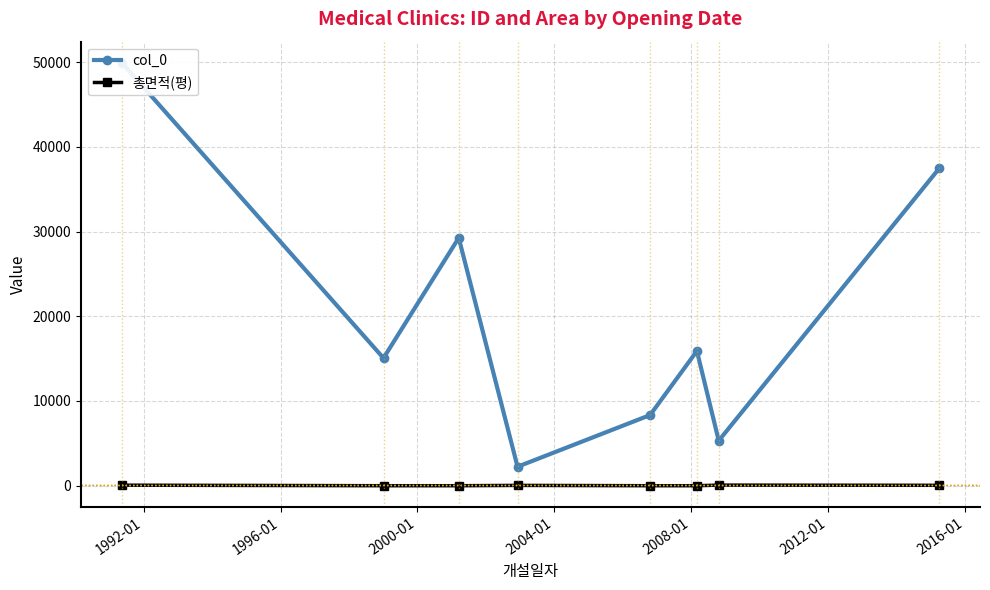

At how many categories does at least one series exceed 22866?

3